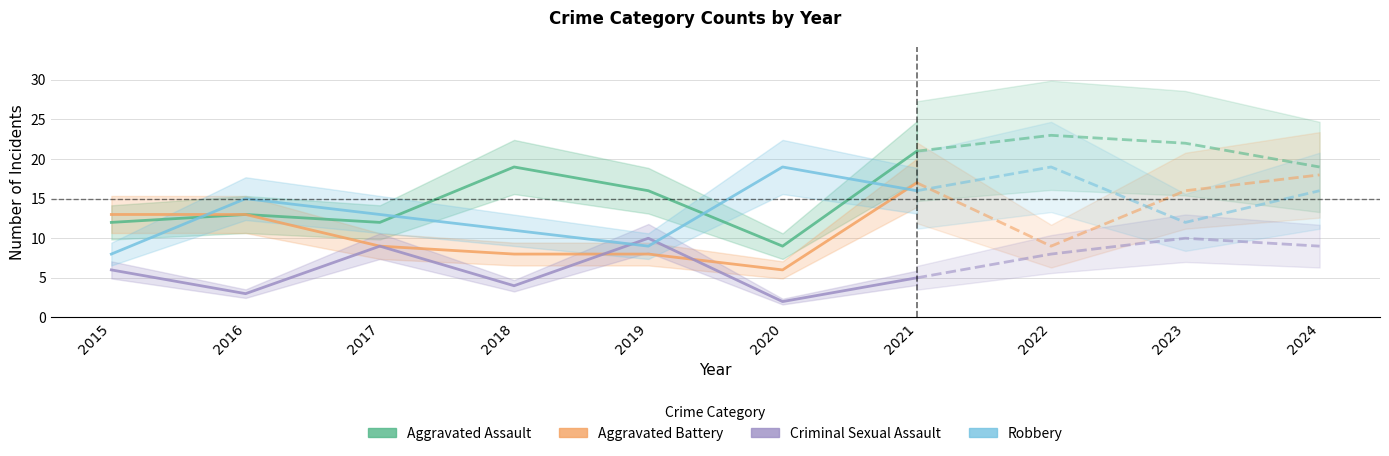

Where do Criminal Sexual Assault and Aggravated Battery first cross each other?

2018 and 2019